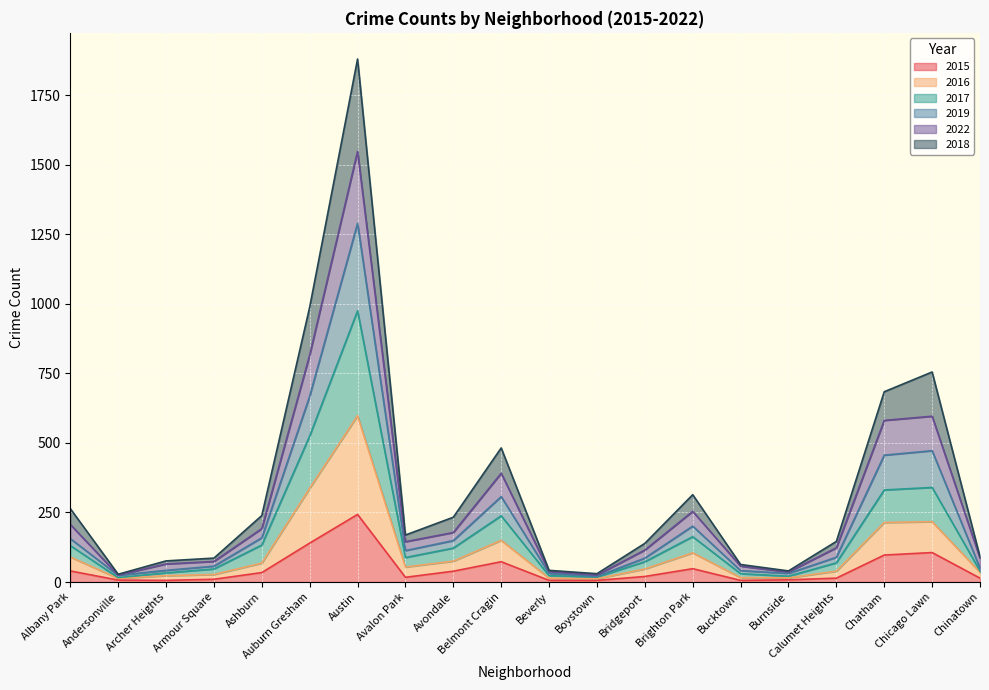

Is the value of 2022 at Bridgeport greater than the value of 2018 at Armour Square?

Yes